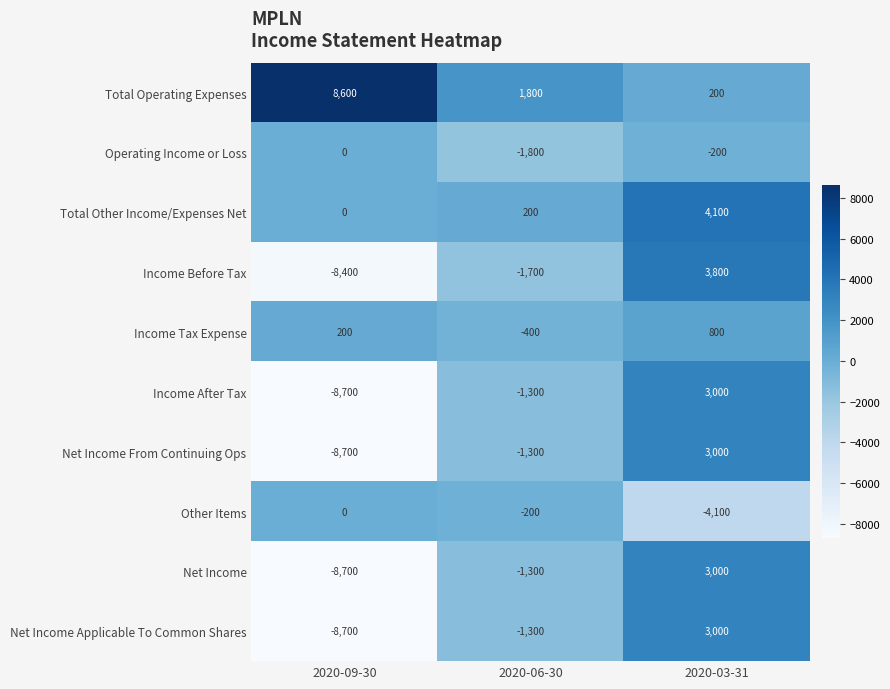

What is the difference between the second highest and minimum values in the Income Tax Expense series?

600